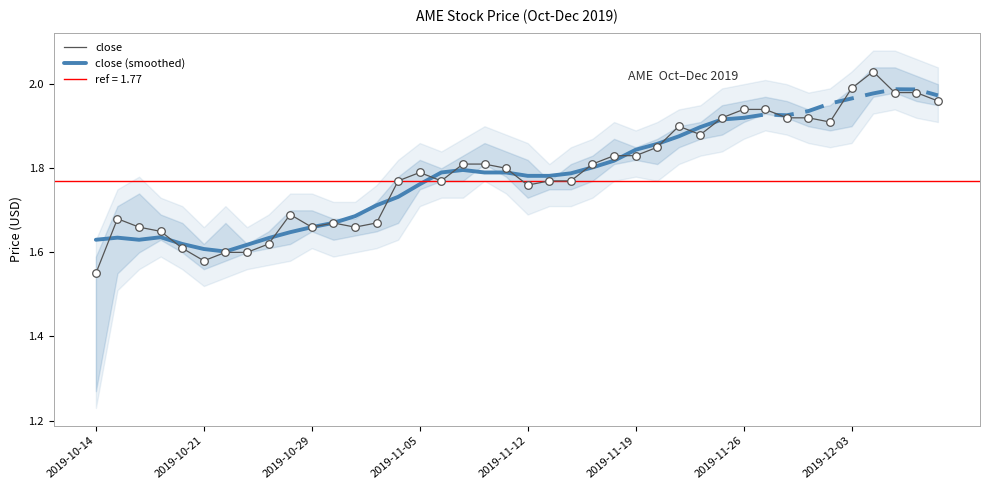

At which label is close closest to 1?

2019-10-14